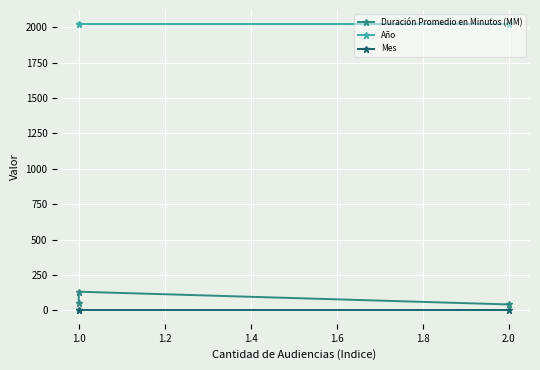

At which label does Duración Promedio en Minutos (MM) first exceed 52?

1.0